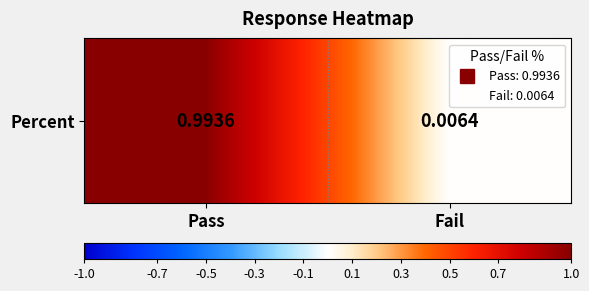

What is the average value?

0.5